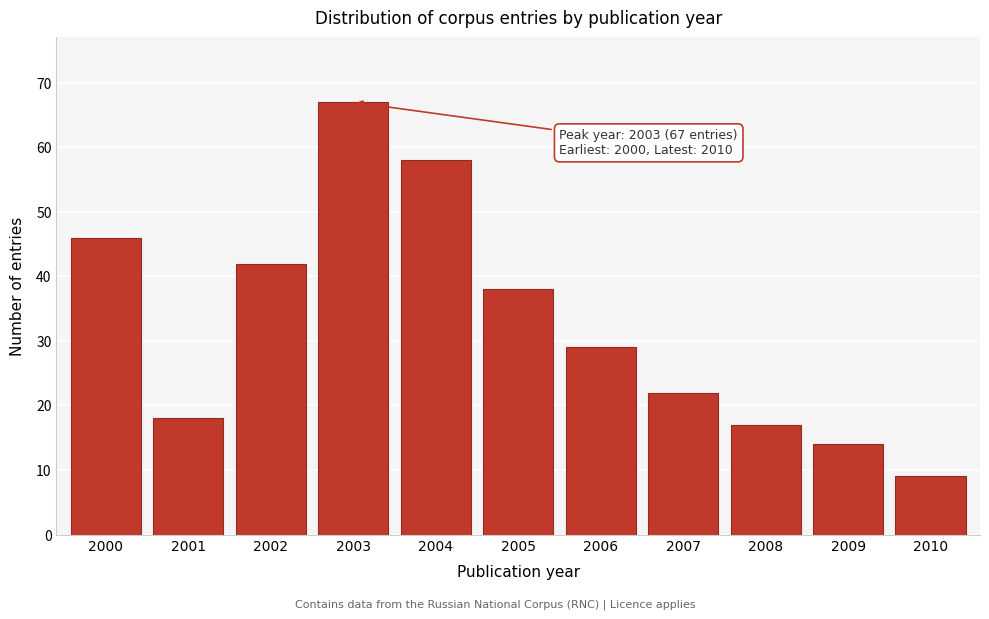

Reading left to right, transcribe all the data shown in this chart.

2000=46	2001=18	2002=42	2003=67	2004=58	2005=38	2006=29	2007=22	2008=17	2009=14	2010=9